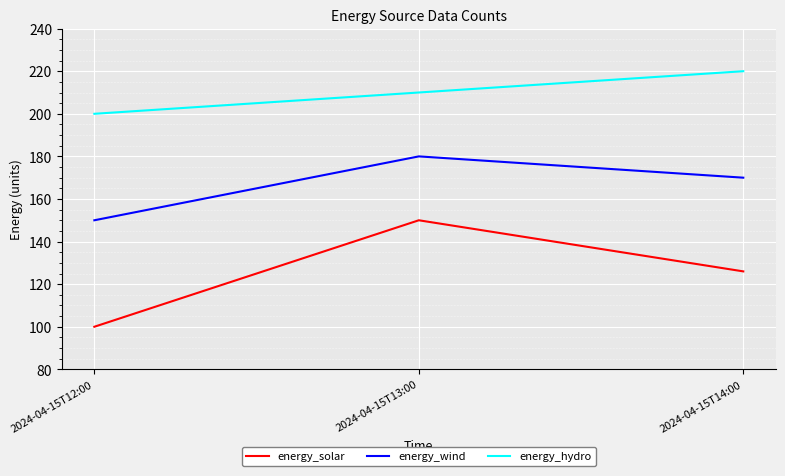

What is the total value across all series at 2024-04-15T12:00?

450